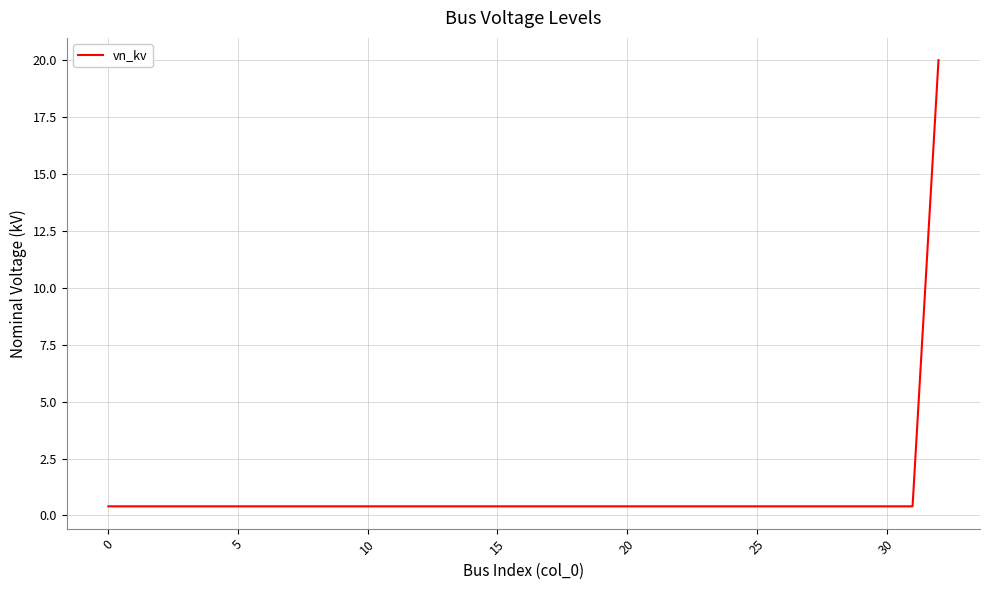

What is the maximum value shown in the chart?

20.0